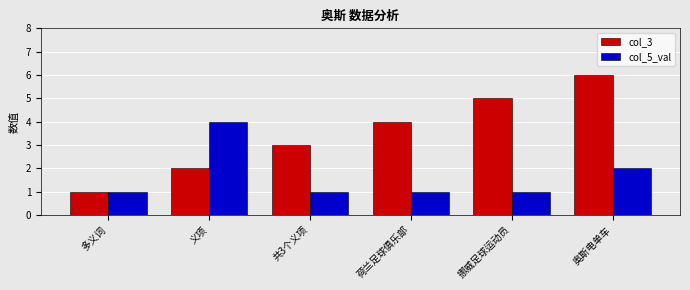

What is the sum of the col_3 values at 共3个义项 and 挪威足球运动员?

8